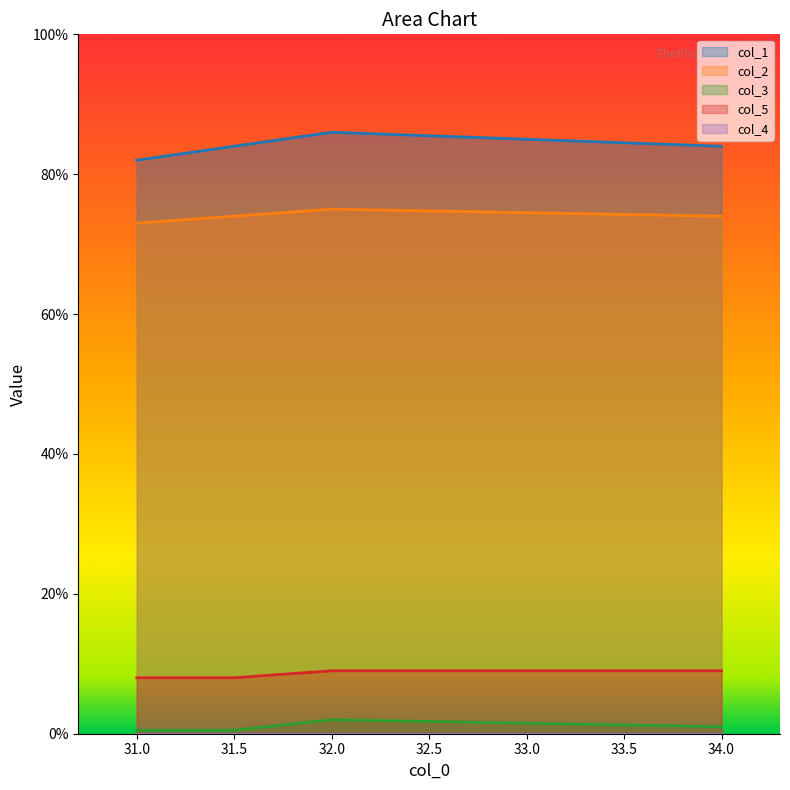

What position from the right is 34.0?

1